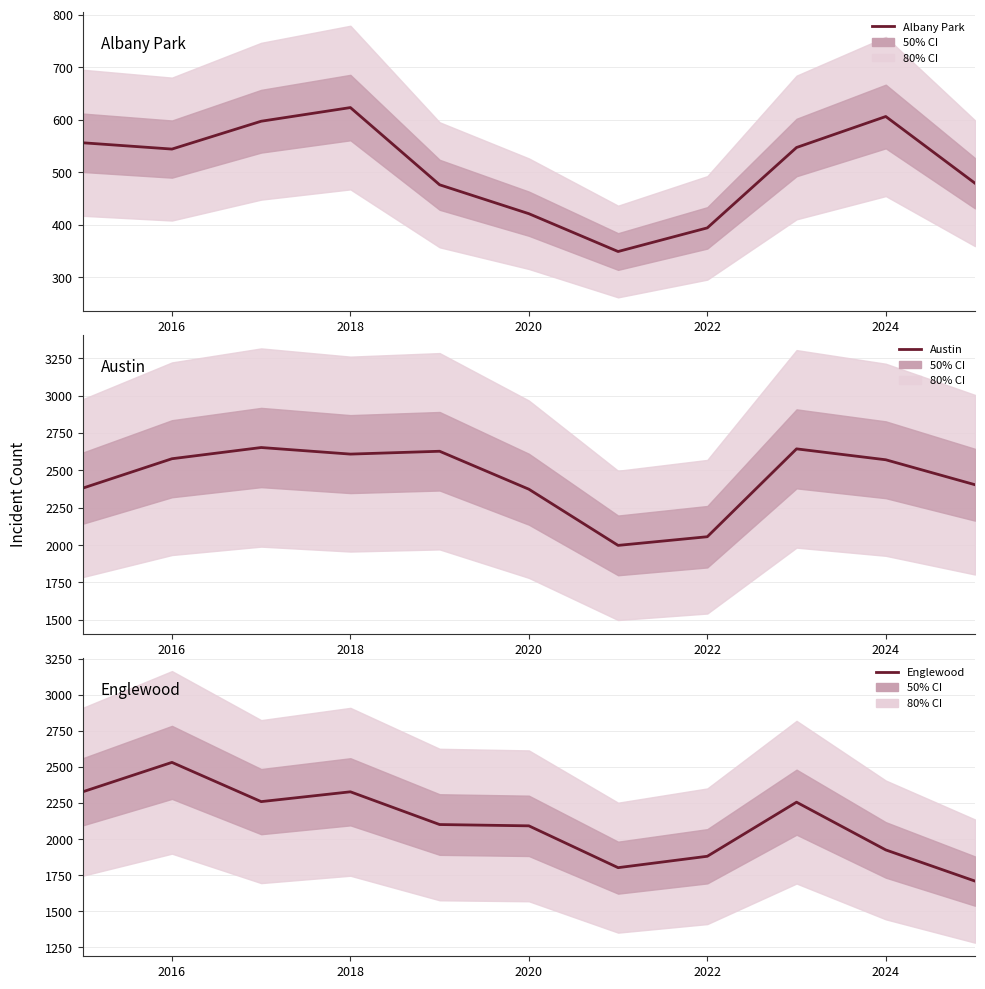

Reading left to right, what are all the values shown in this chart?

Albany Park: 556	544	597	623	476	421	349	394	547	606	479
Austin: 2381	2578	2653	2609	2628	2374	1998	2056	2644	2571	2404
Englewood: 2328	2532	2260	2328	2101	2092	1802	1881	2256	1925	1709